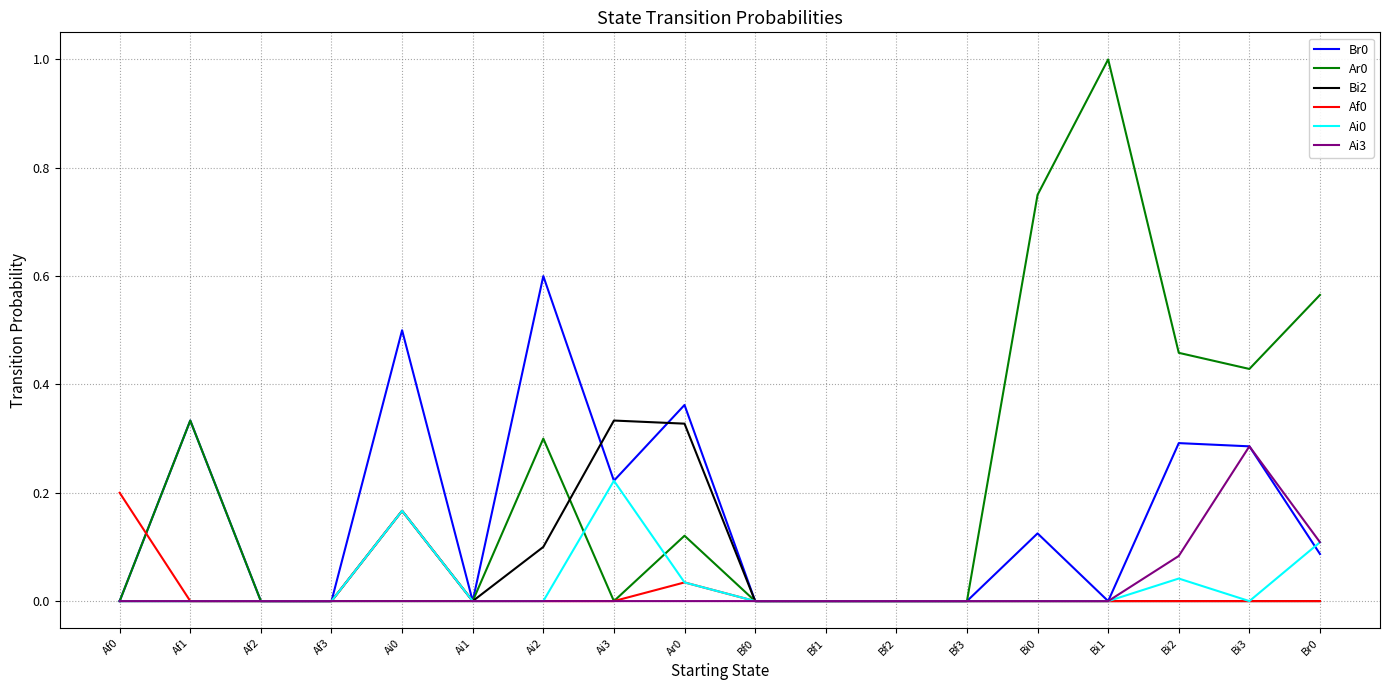

Is it true that Ar0 equals 0.4 at Ai1?

False